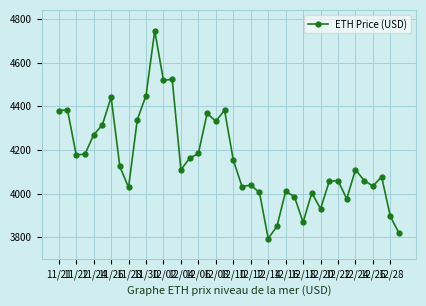

What is the value of the 9th point from the left?

4028.2